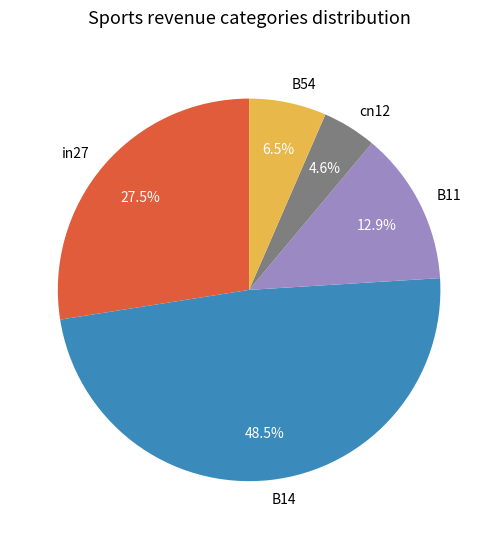

Is there any slice that represents more than half of the pie?

No